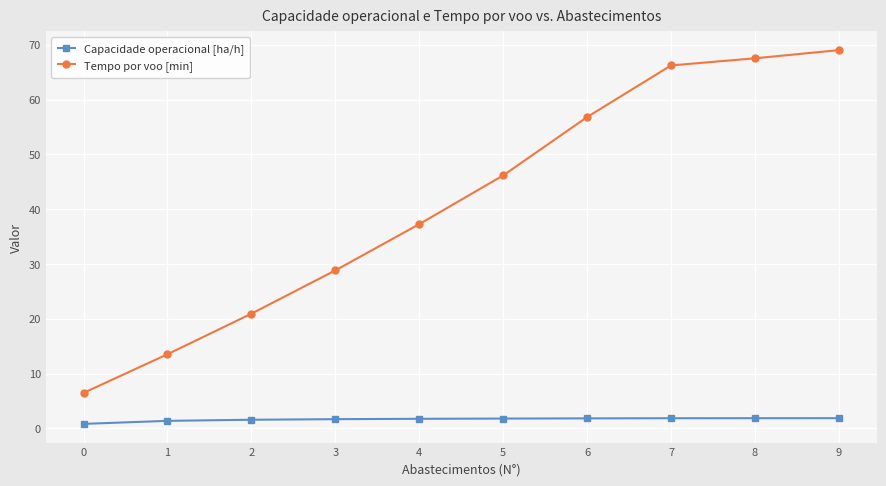

What are all the series names shown in the legend?

Capacidade operacional [ha/h], Tempo por voo [min]